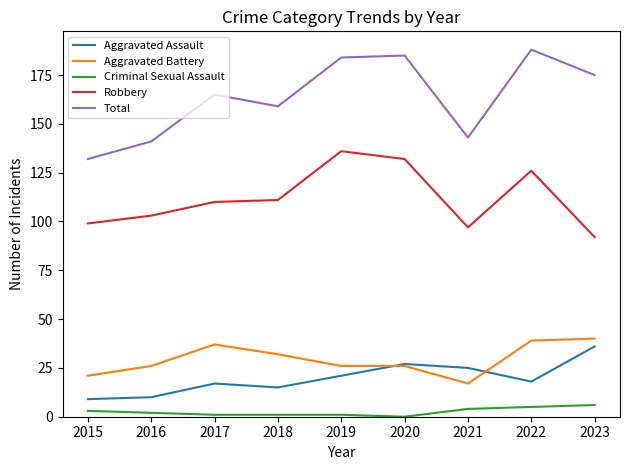

Which series has the largest total across all categories?

Total